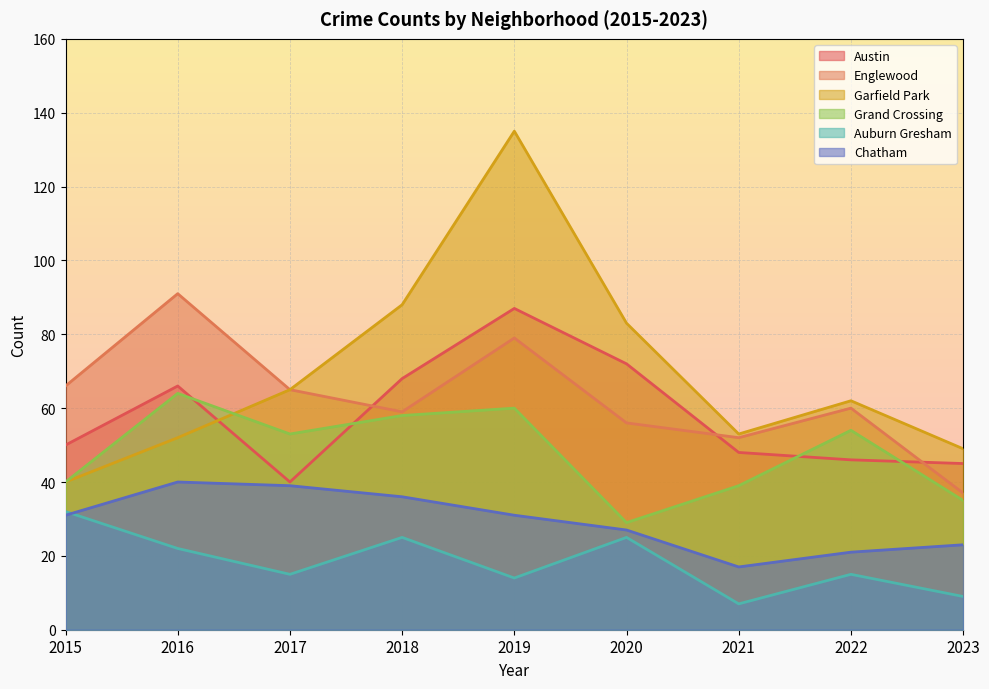

What value does the Auburn Gresham series have at 2016?

22